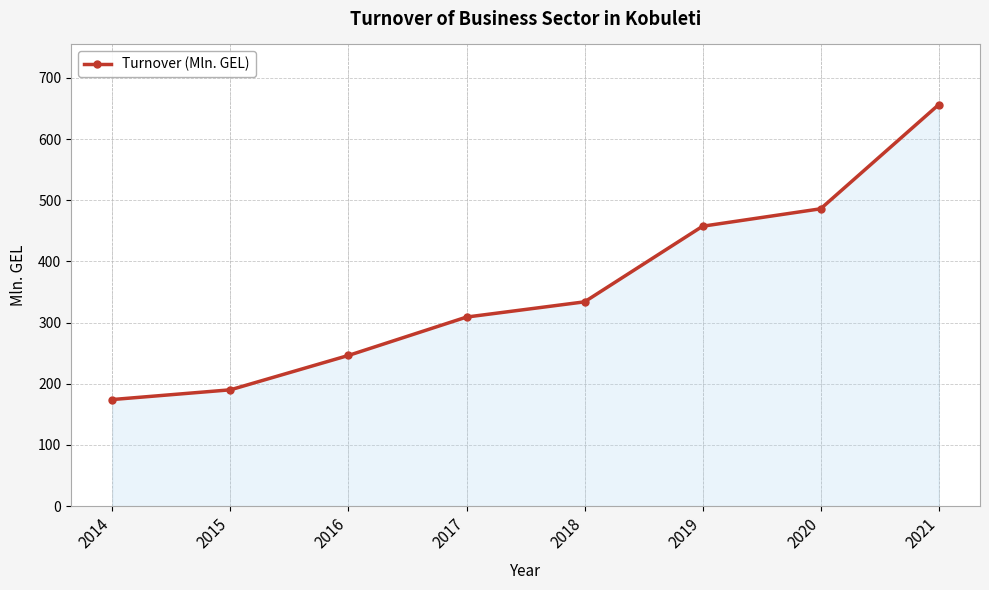

Between 2015 and 2017, which is larger?

2017